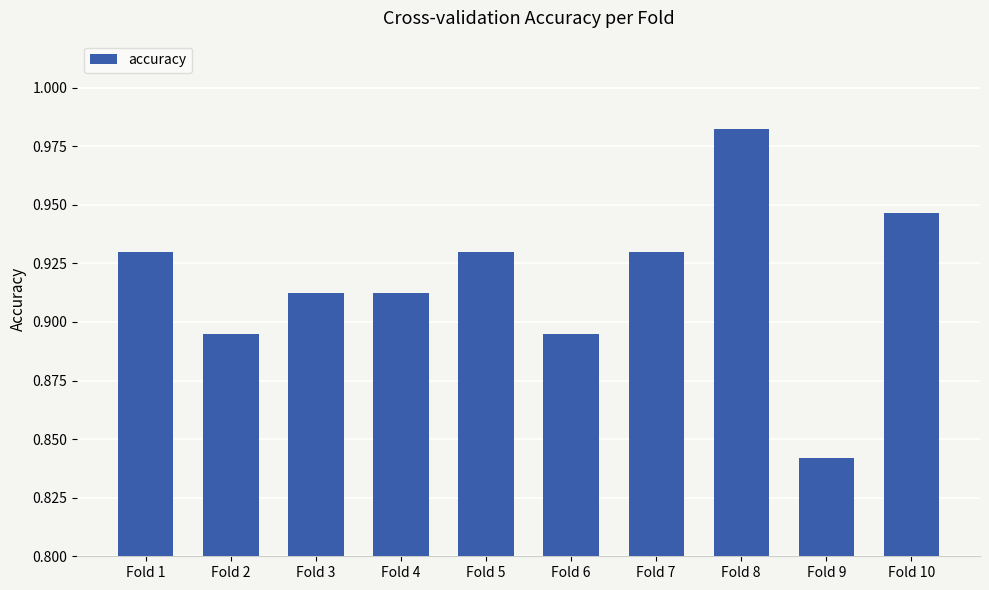

What is the sum of the values at Fold 5 and Fold 1?

1.9